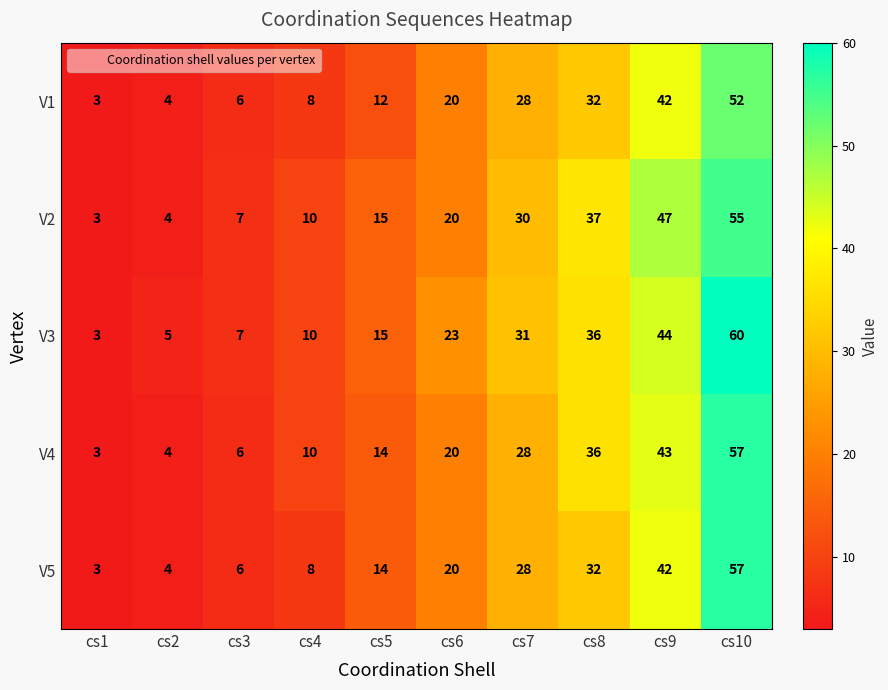

What is the sum of the V3 values at cs8 and cs2?

41